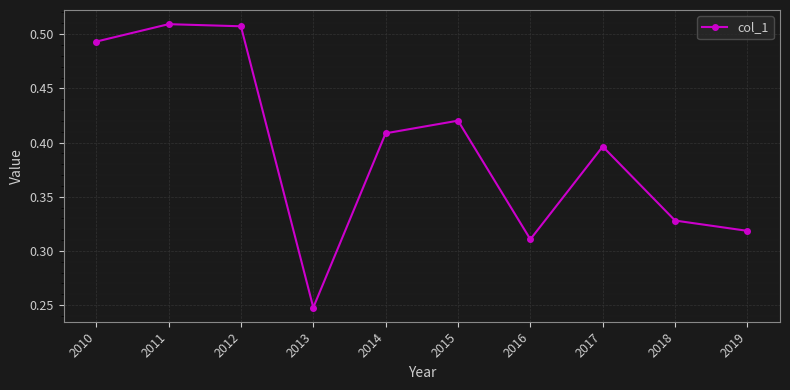

Is it true that the value at 2012 is 0.2?

False